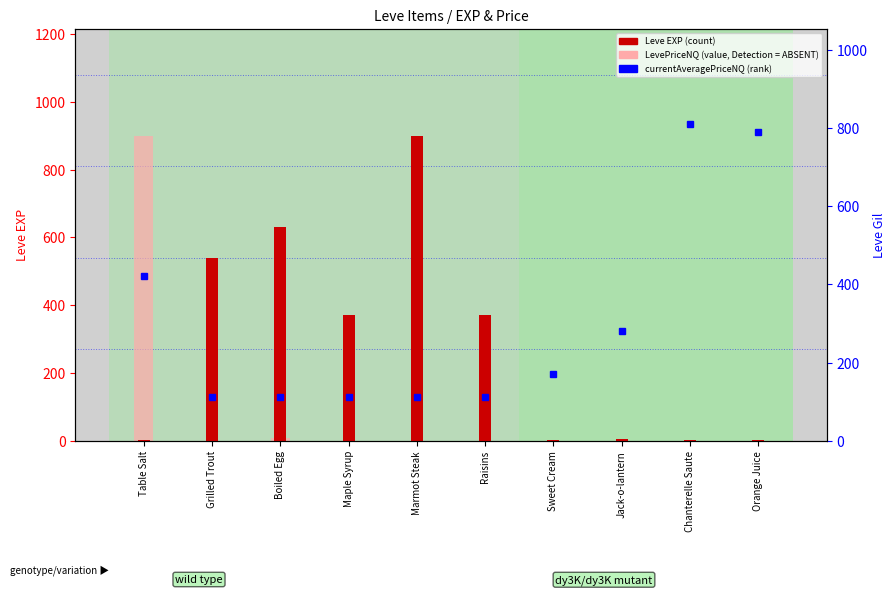

The value of Leve EXP at Boiled Egg is 847.6. True or false?

False